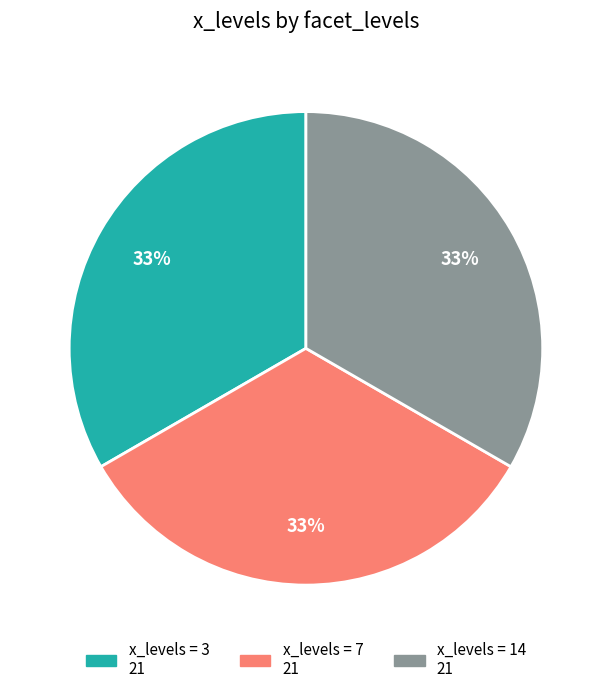

To the nearest percent, what is the average slice percentage?

33%